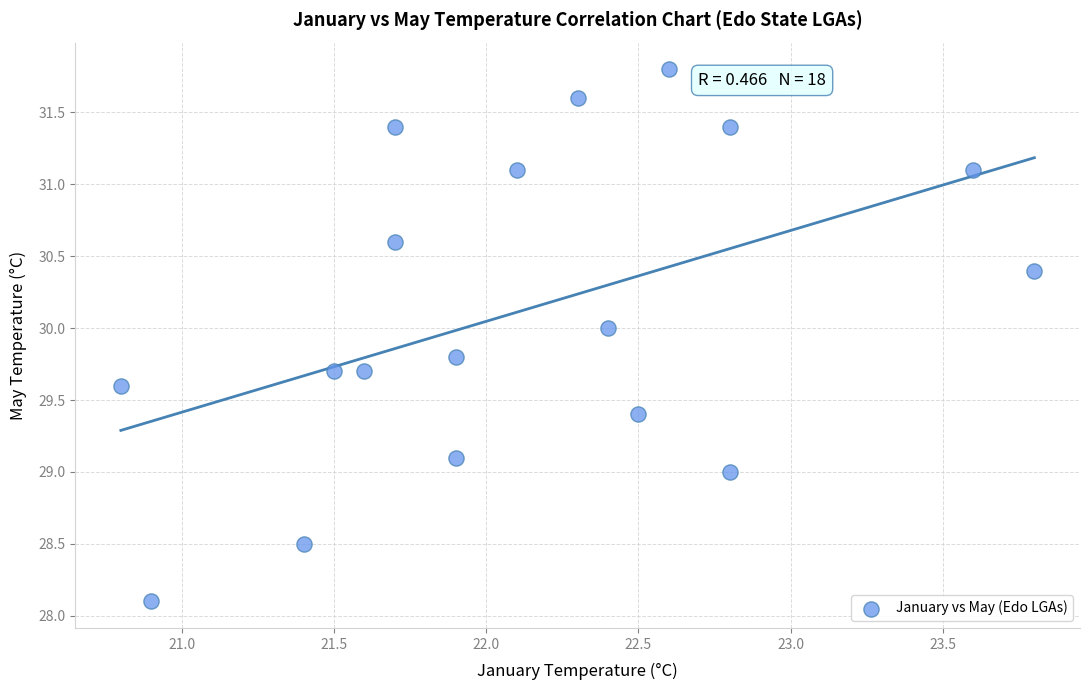

What is the range of X values (max minus min)?

3.0